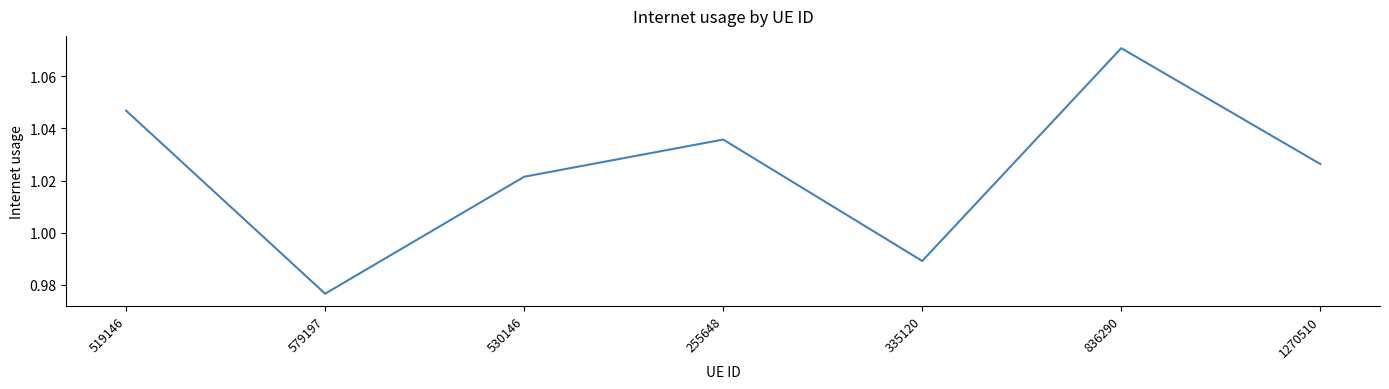

List the labels in order of value, smallest first.

579197, 335120, 530146, 1270510, 255648, 519146, 836290